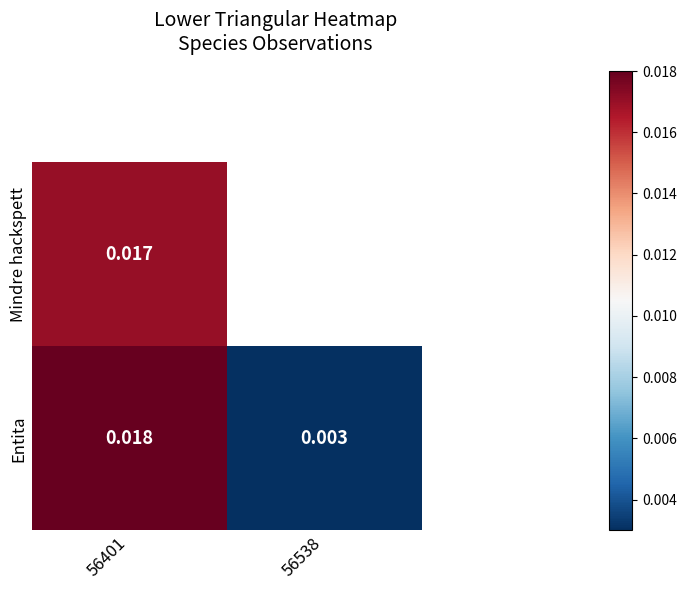

List the labels in order of Entita value, largest first.

56401, 56538